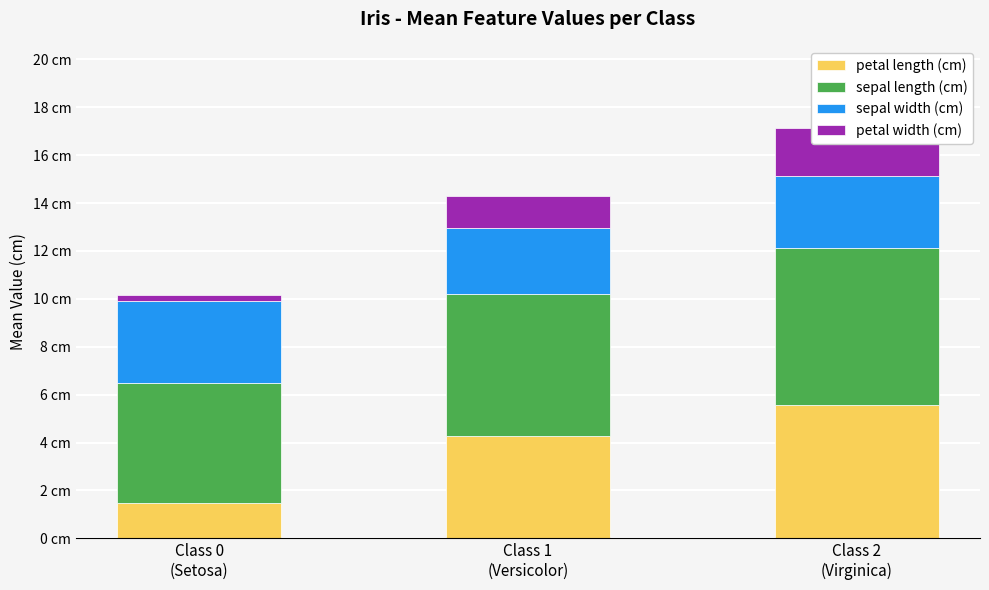

What is the total value across all series at Class 2
(Virginica)?

17.1